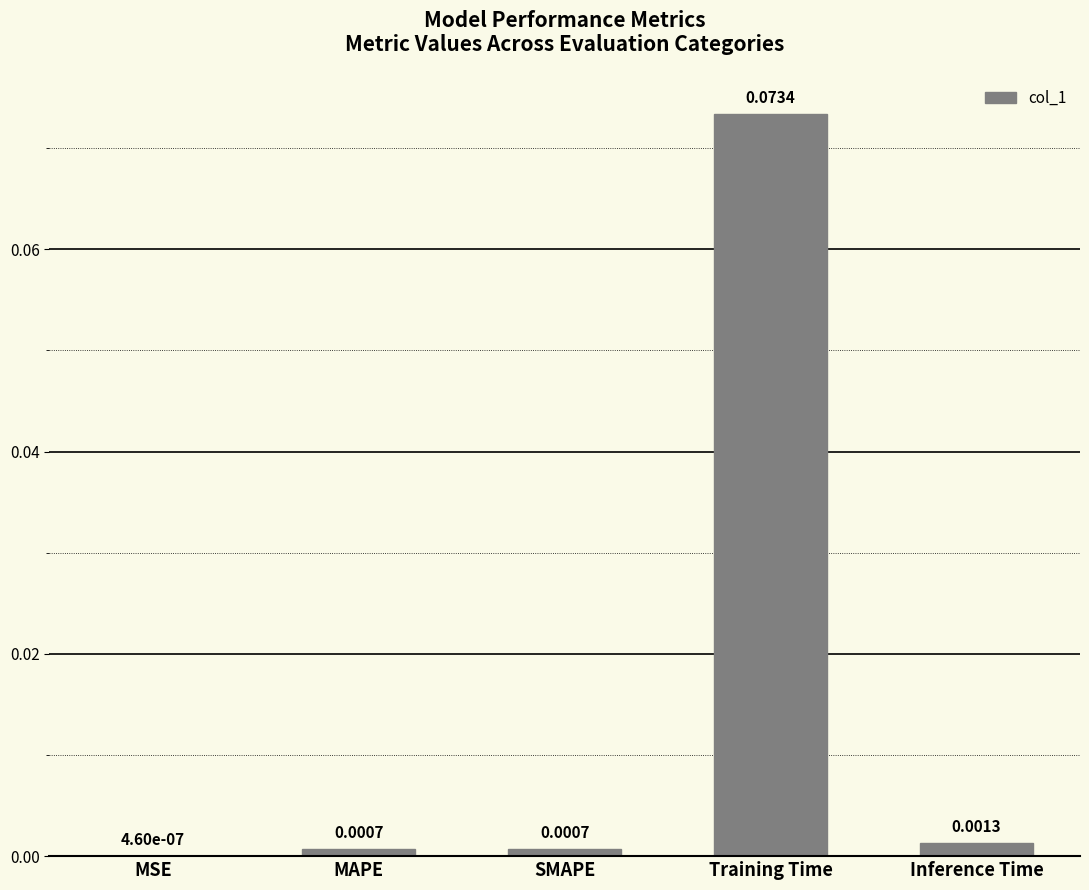

Where is the data nearest to the value 0?

MSE